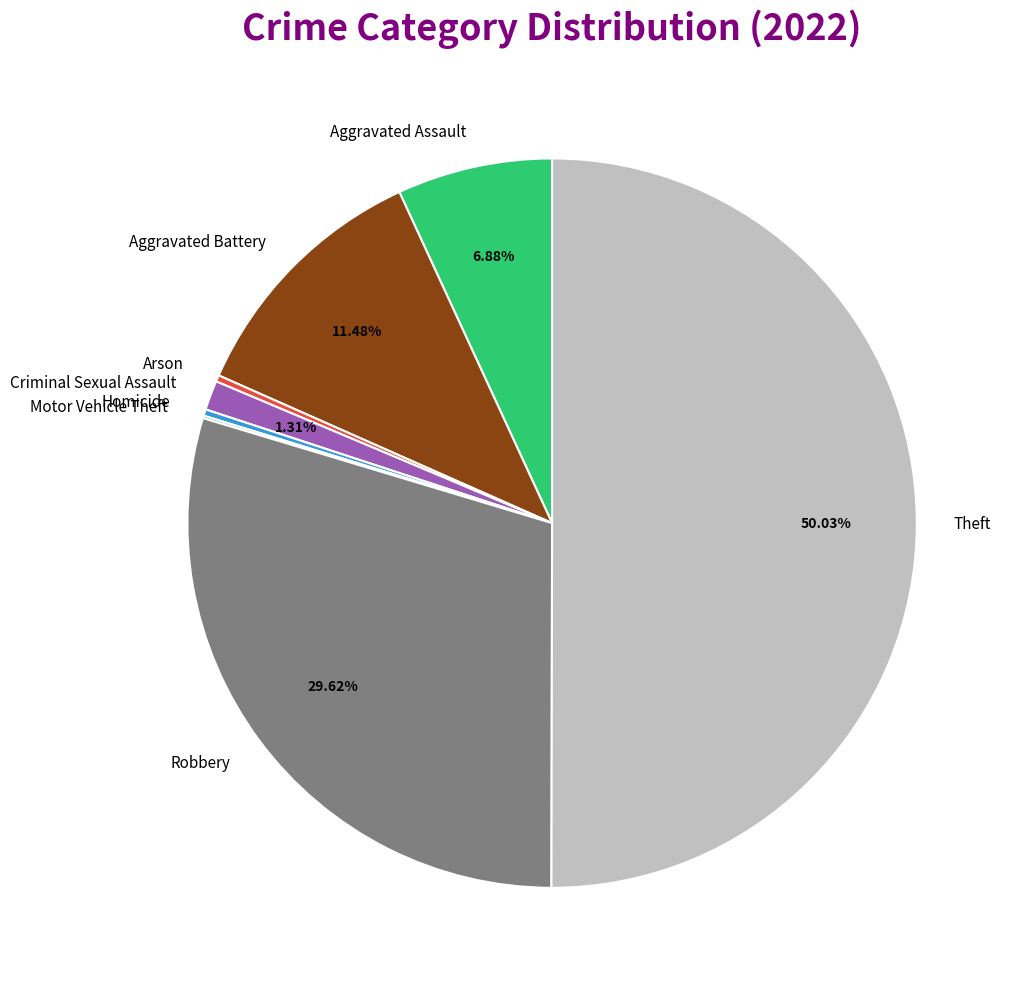

What is the ratio of the value at Aggravated Battery to the value at Aggravated Assault?

1.7